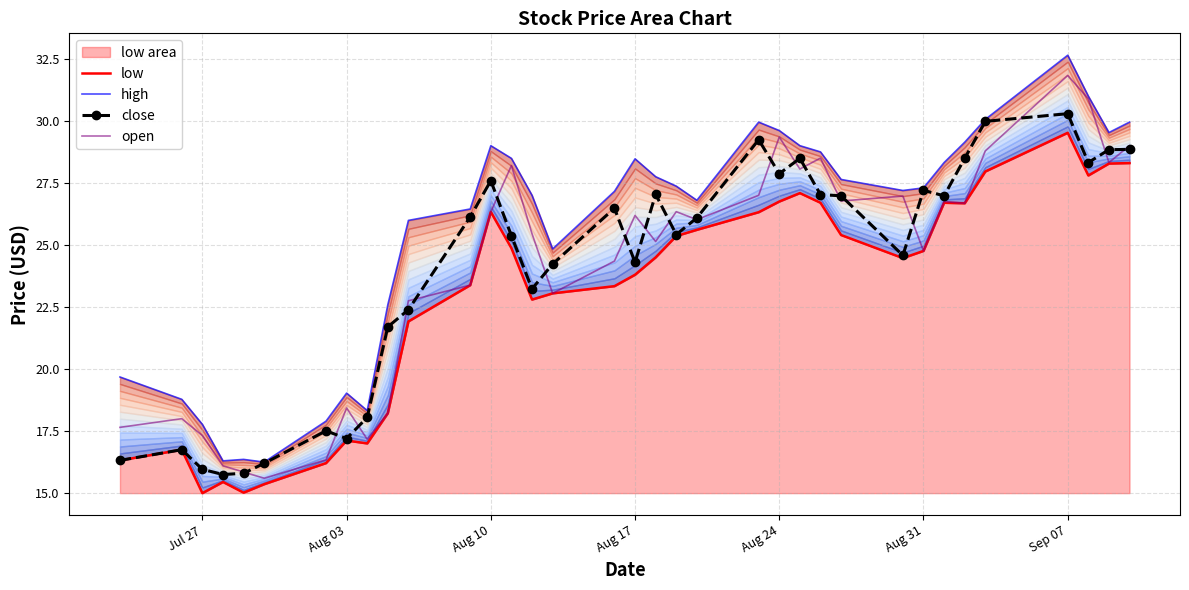

What is the lowest value of the open series?

15.6